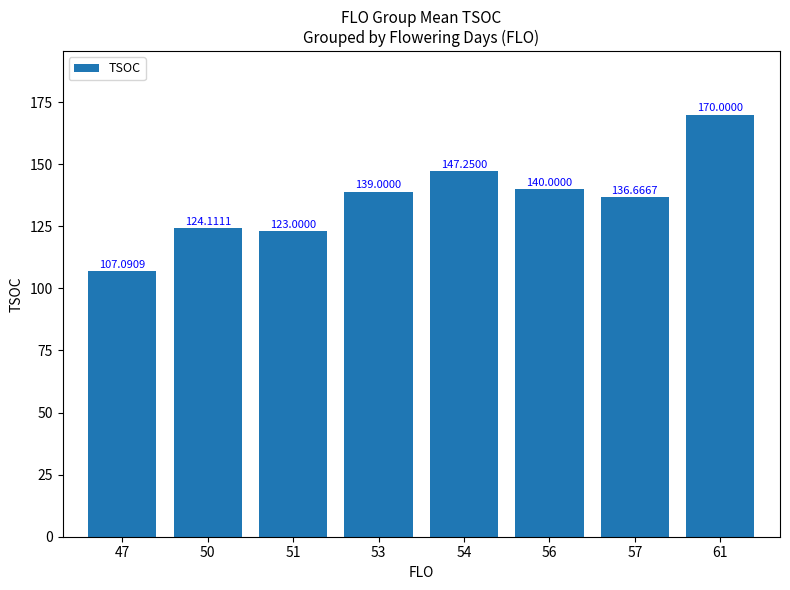

Rank the categories by value from highest to lowest.

61, 54, 56, 53, 57, 50, 51, 47